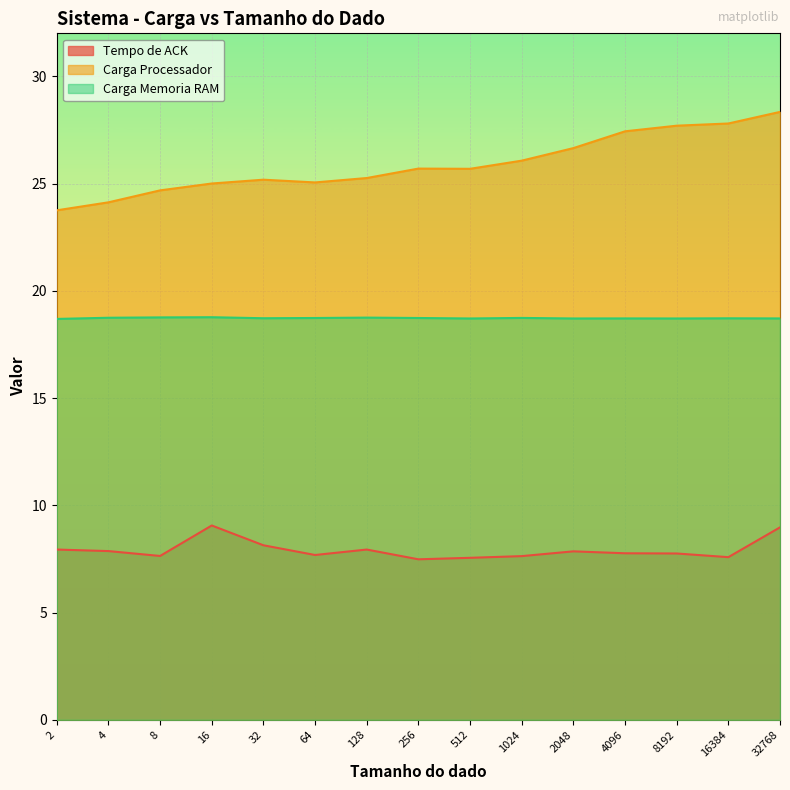

What is the difference between the maximum and second lowest values in the Carga Memoria RAM series?

0.1